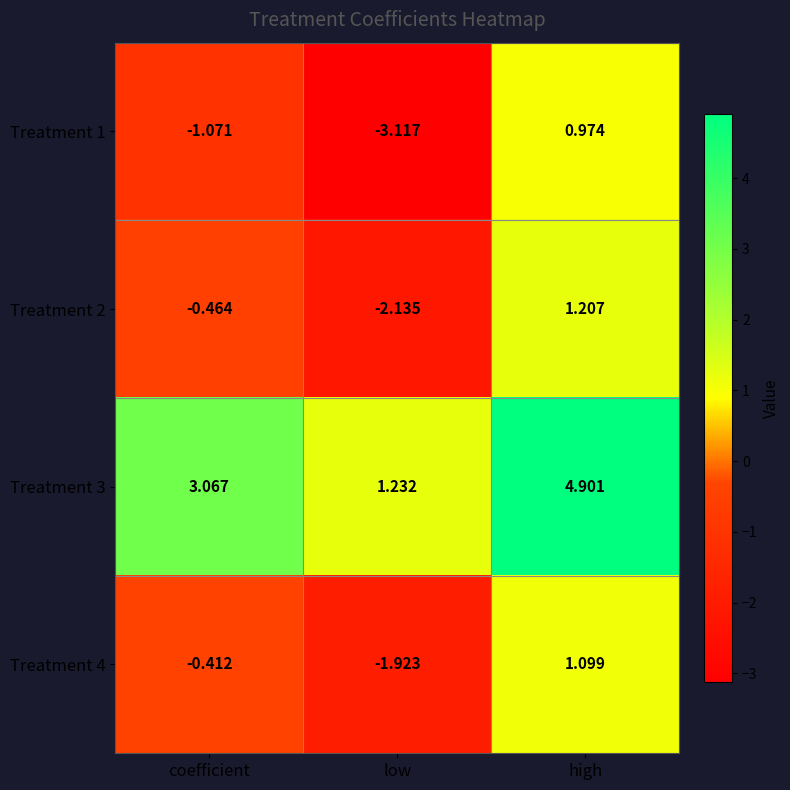

Is the value of Treatment 4 at high greater than the value of Treatment 3 at low?

No